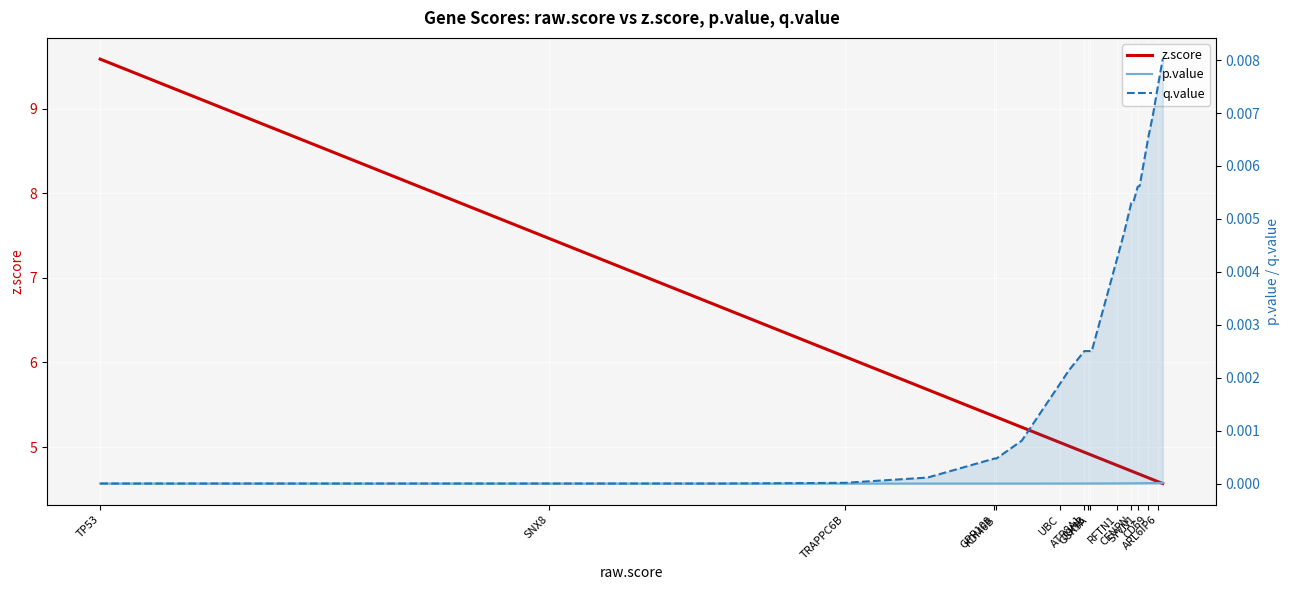

How many distinct data groups are displayed?

3